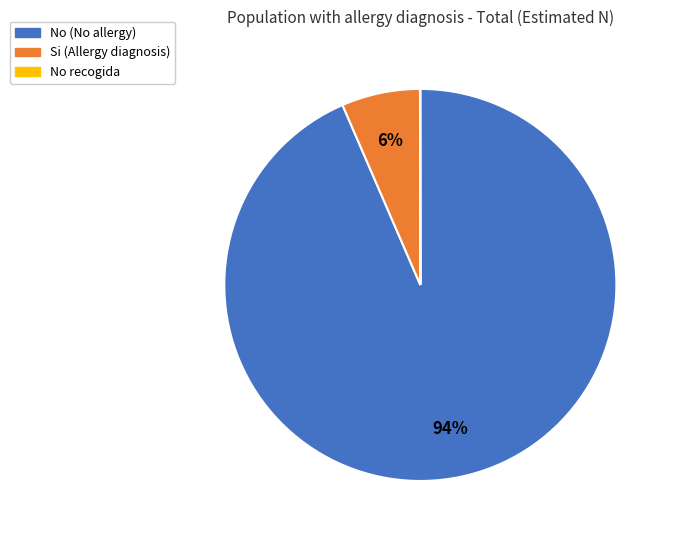

To the nearest percent, what is the combined percentage of Si (Allergy diagnosis) and No (No allergy)?

100%